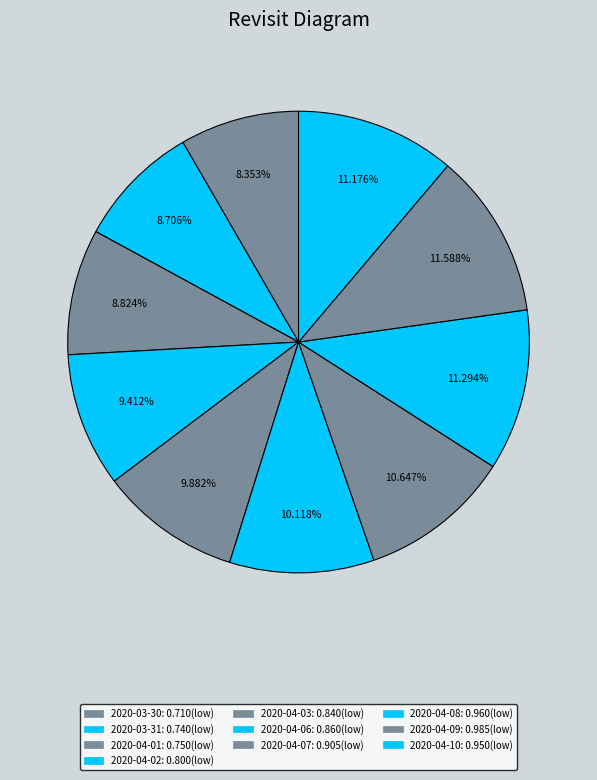

How many slices are in this pie chart?

10